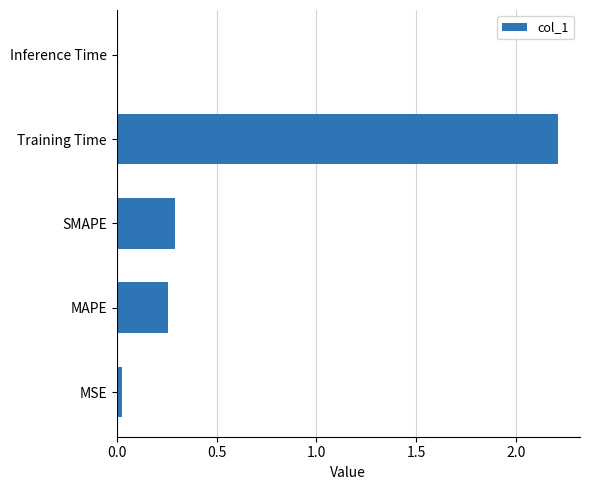

True or false: the data shows 0.0 at Inference Time.

True